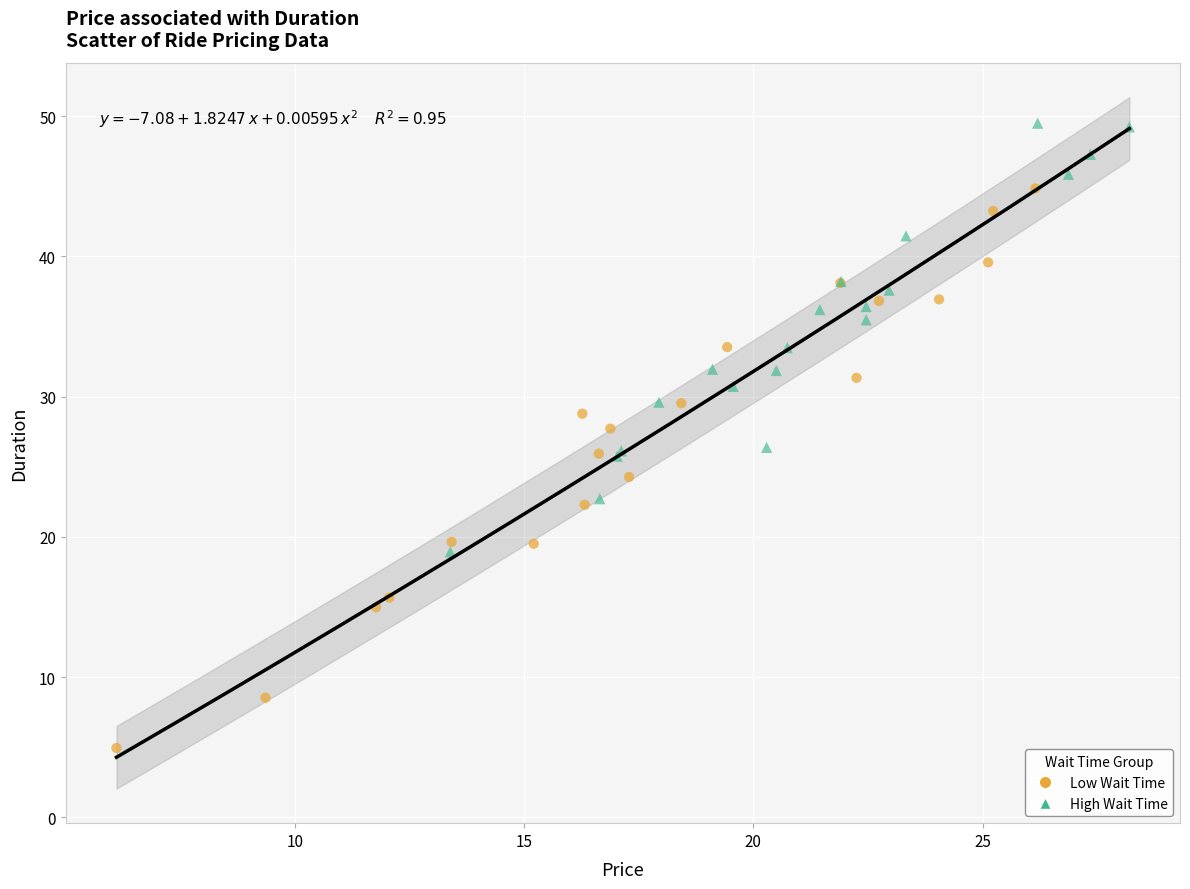

Which series reaches the maximum Y coordinate?

High Wait Time